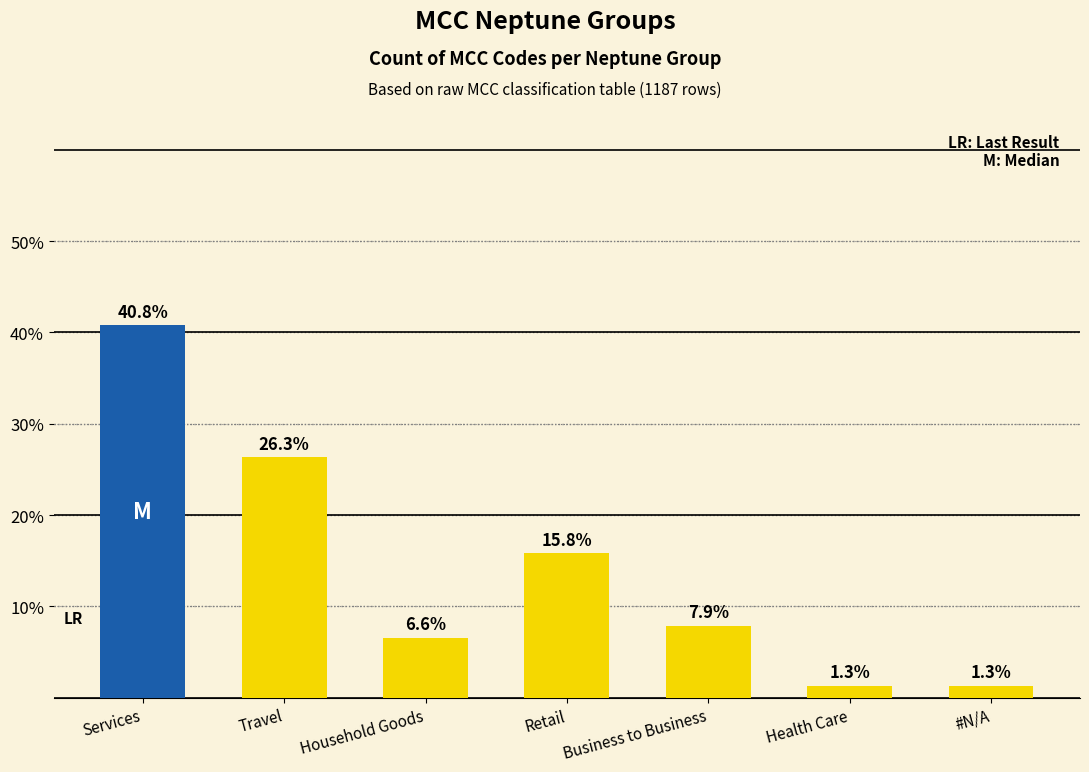

What is the smallest value displayed?

1.3